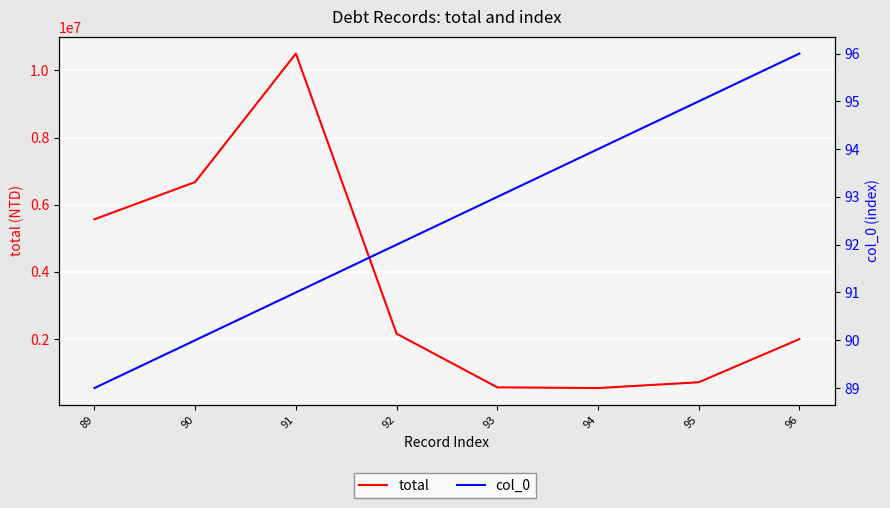

True or false: total has more than 1 points higher than both neighbors.

False